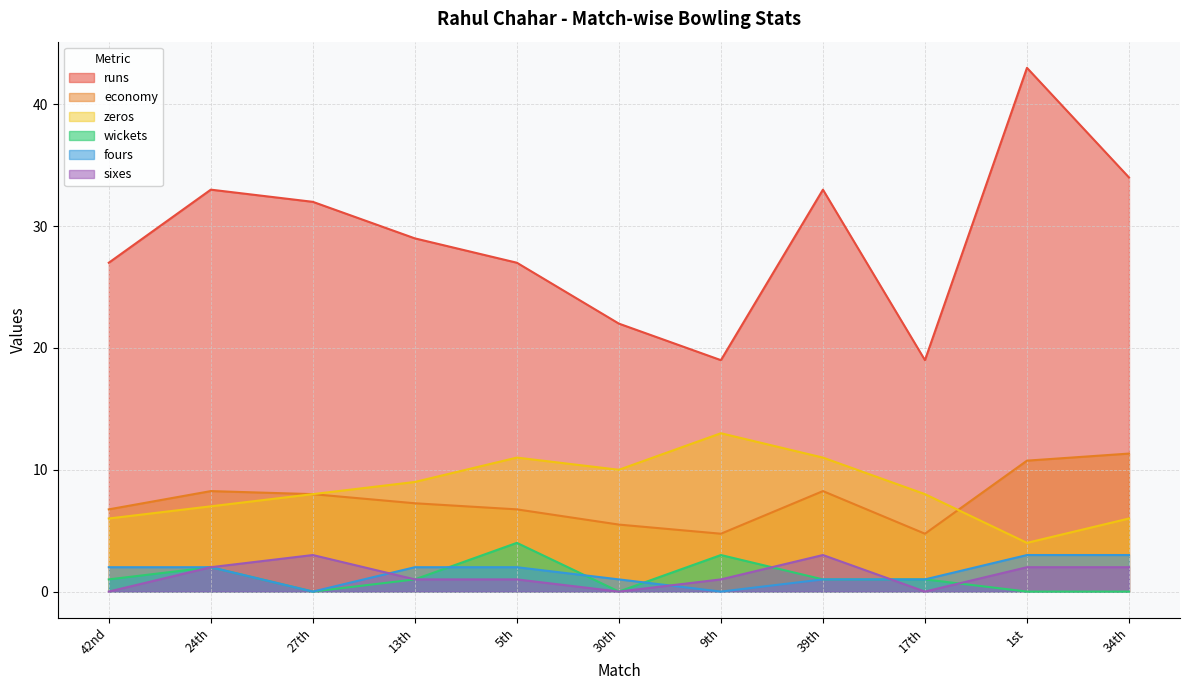

In economy, how many points are higher than both neighbors (excluding endpoints)?

2